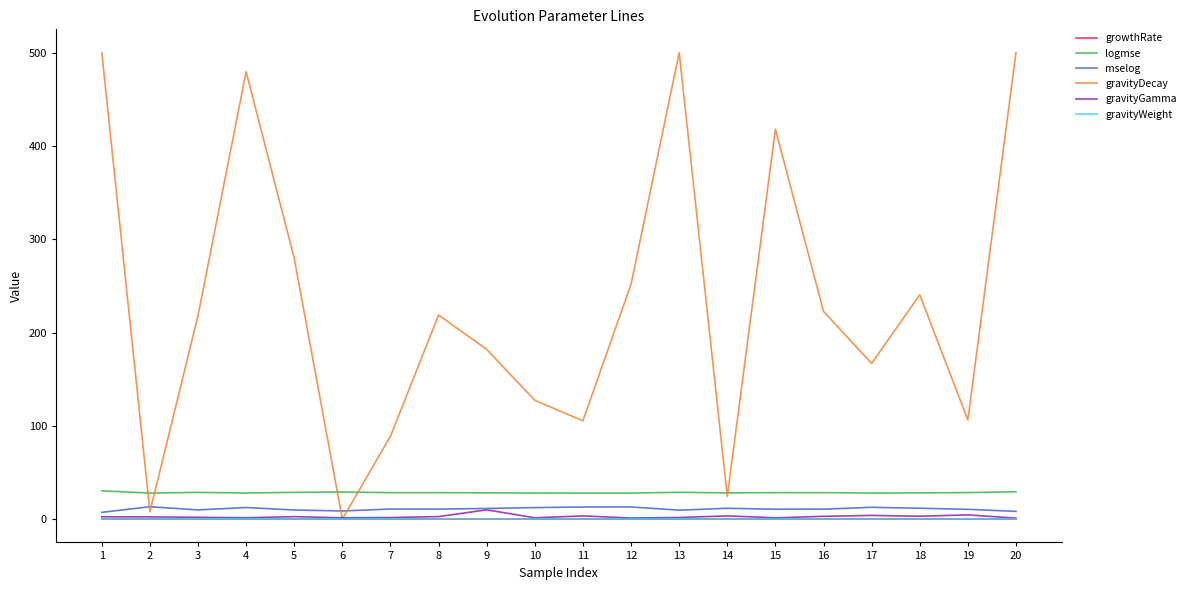

Which series has the largest range (max minus min)?

gravityDecay